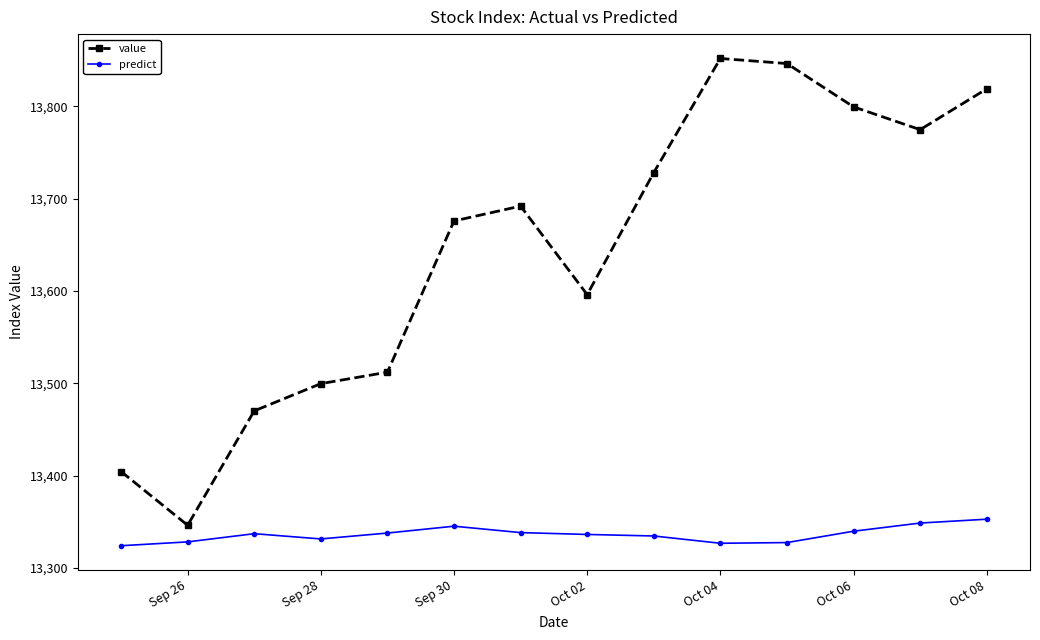

How many data points does each series have?

14